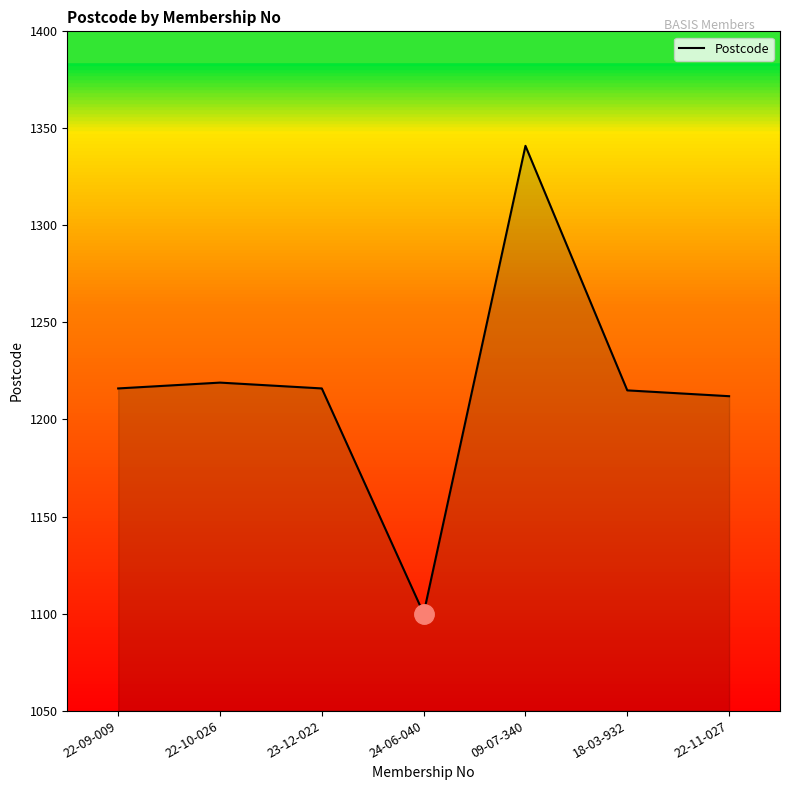

What value does the data have at 24-06-040, to the nearest 10?

1100